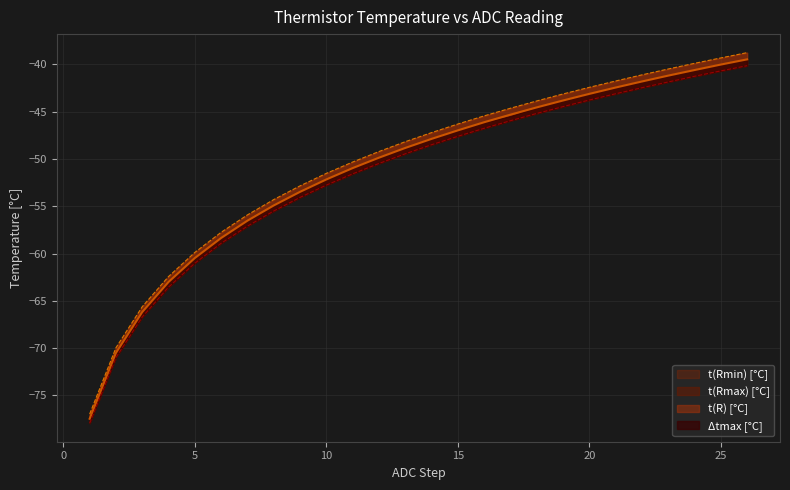

At which label does t(Rmax) [°C] reach its peak?

26